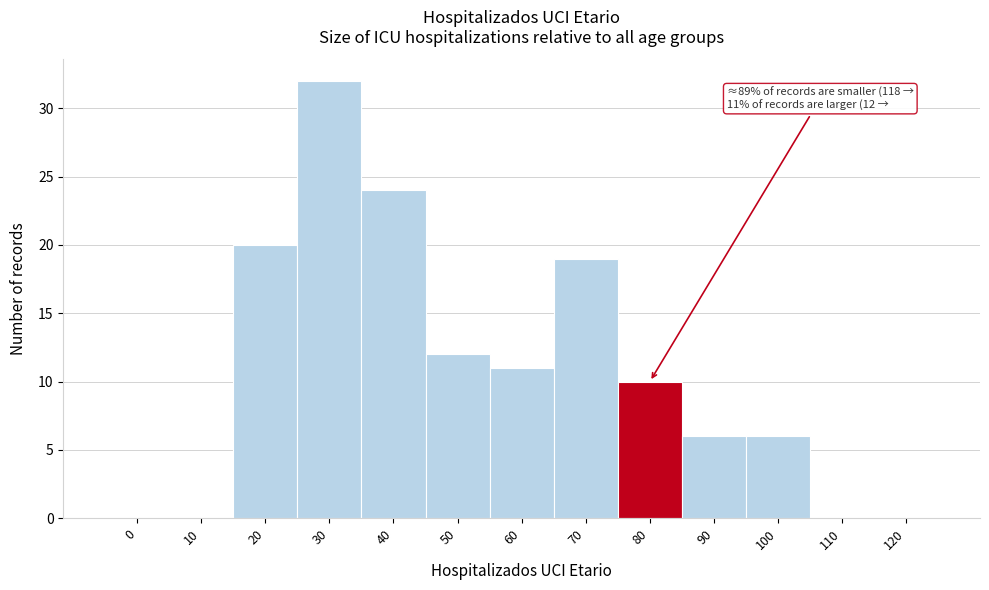

Reading left to right, list all the values displayed in this chart.

0=0	10=0	20=20	30=32	40=24	50=12	60=11	70=19	80=10	90=6	100=6	110=0	120=0